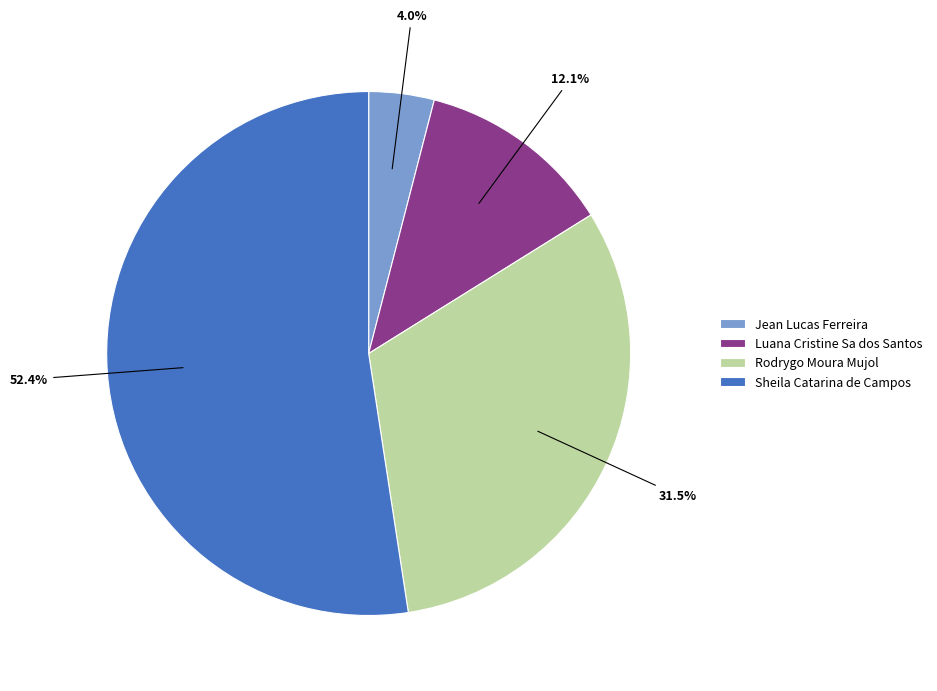

What percentage is the Jean Lucas Ferreira slice, to the nearest percent?

4%